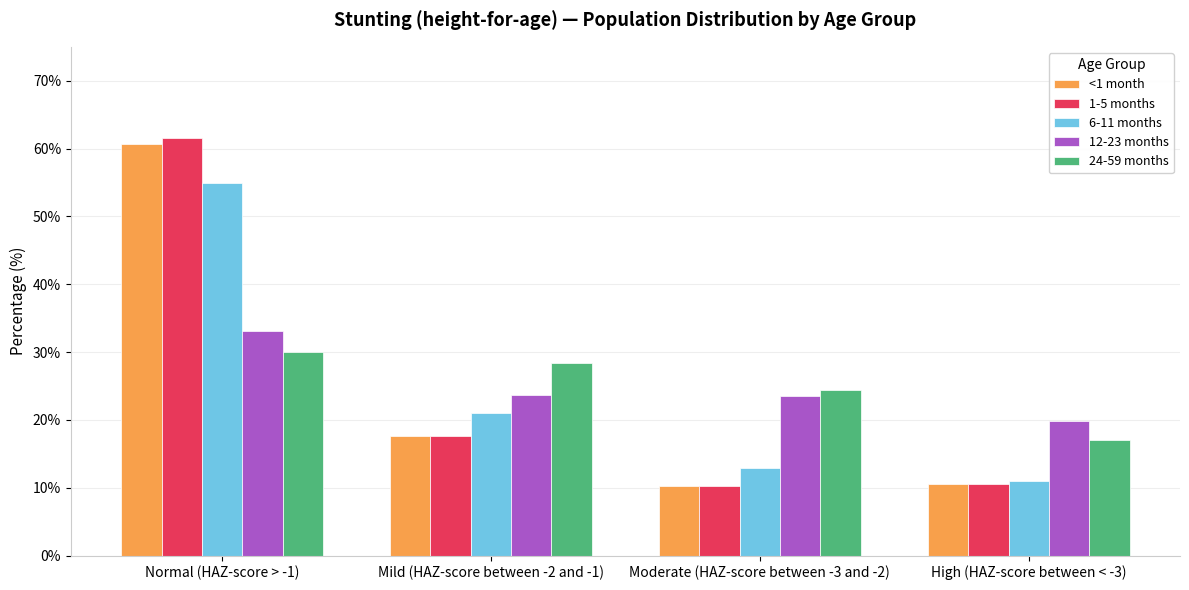

What is the total value across all series at Normal (HAZ-score > -1)?

240.5